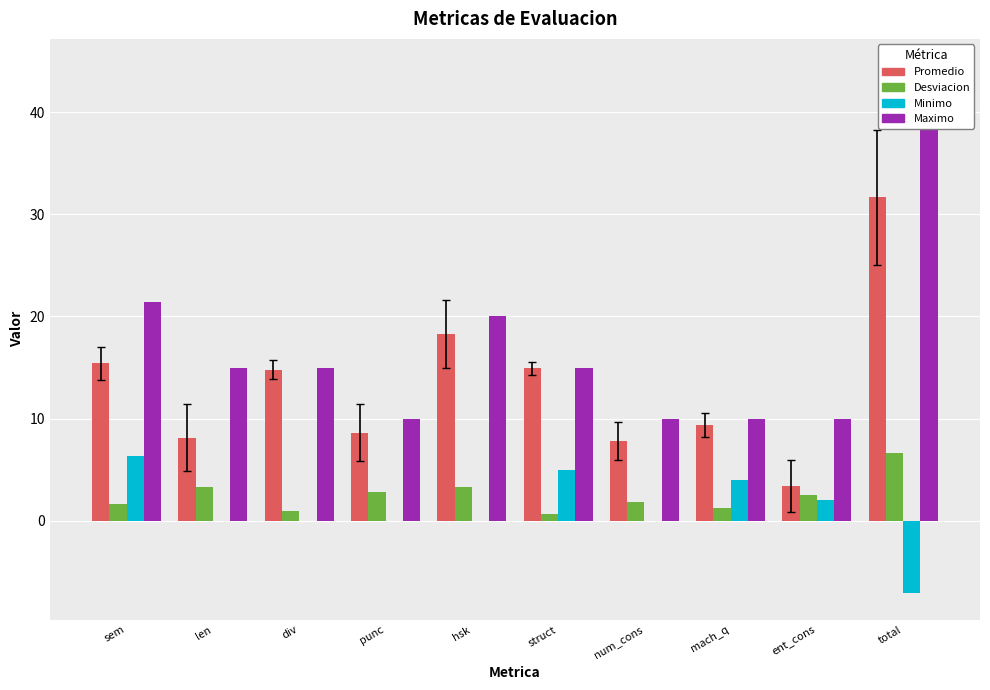

How many groups of bars are there?

10